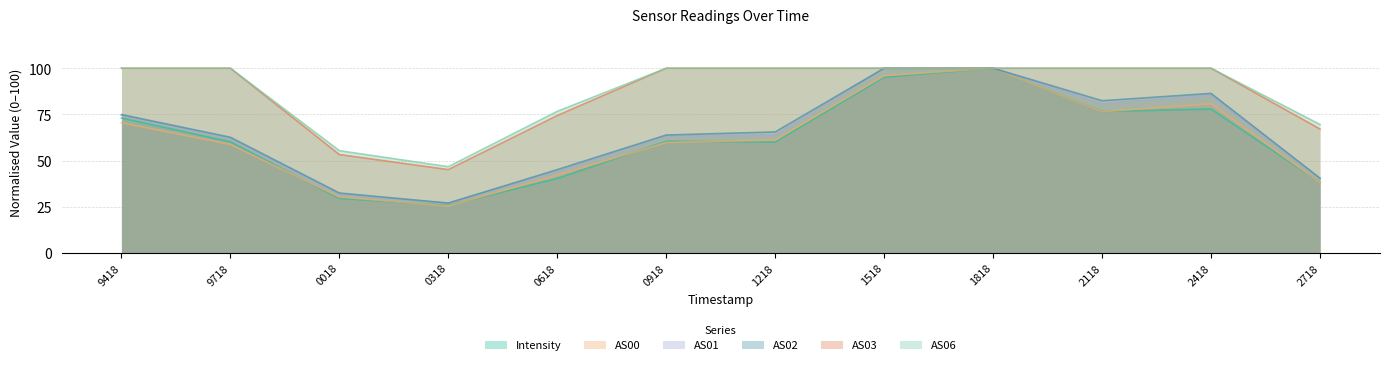

Between 0018 and 2718, which series saw the biggest shift?

AS06